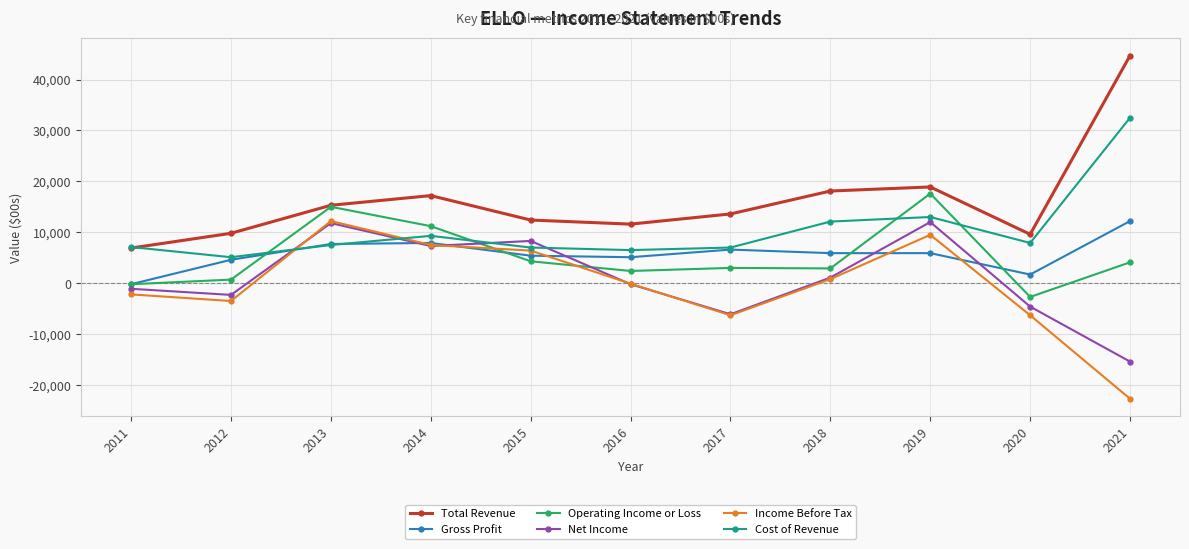

What is the difference between the highest and lowest values at 2020?

15900